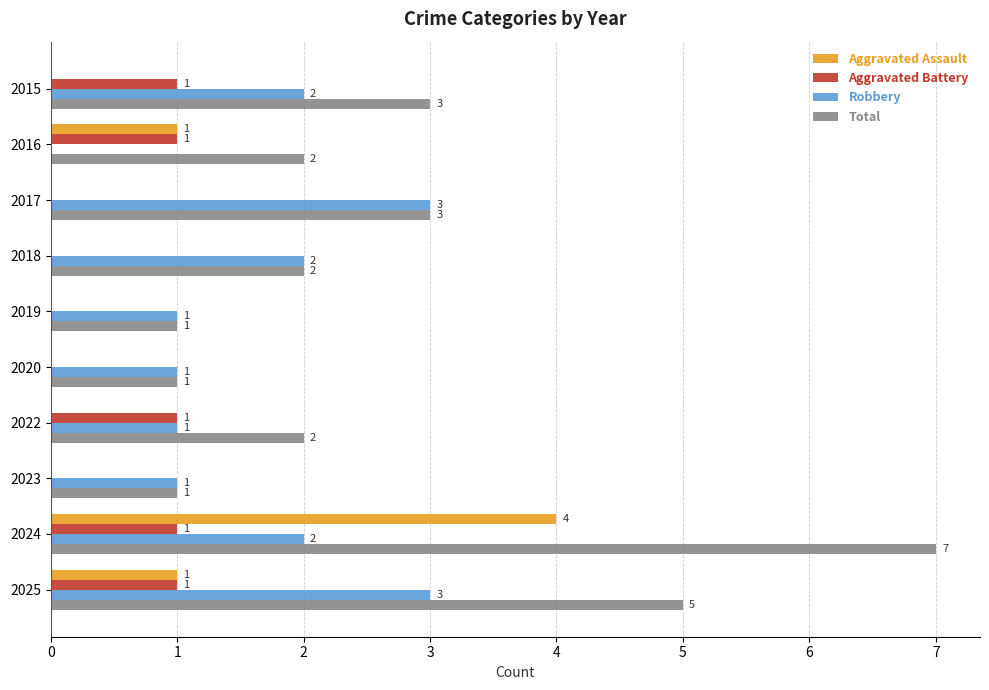

How many positive values does the Aggravated Assault series have?

3